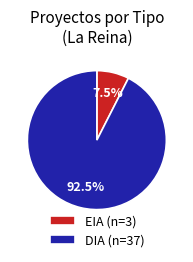

Approximately how many times larger is the value at DIA (n=37) compared to EIA (n=3)?

12.3